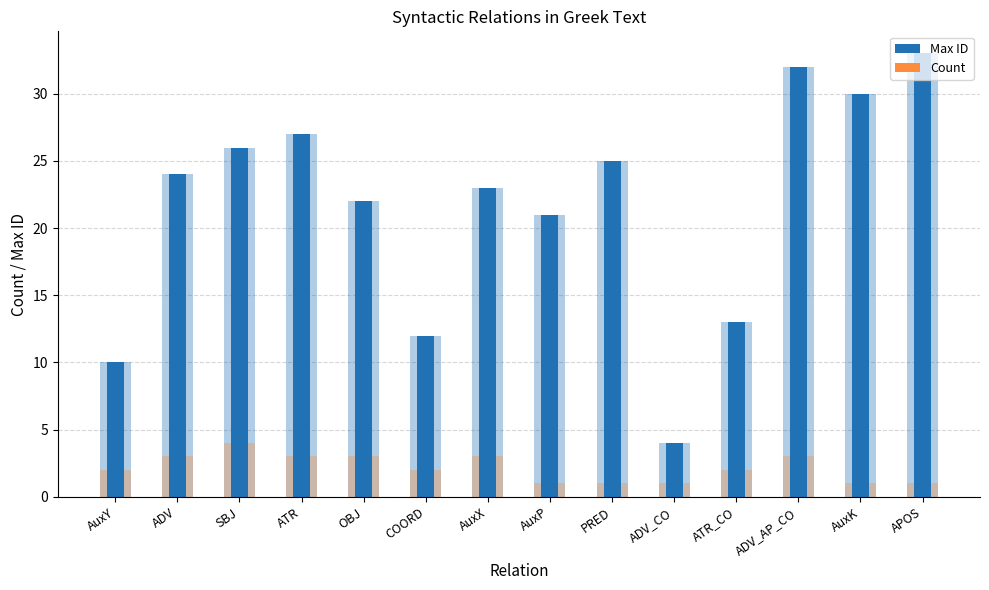

Is the value of Max ID at AuxP greater than the value of Count at AuxX?

Yes